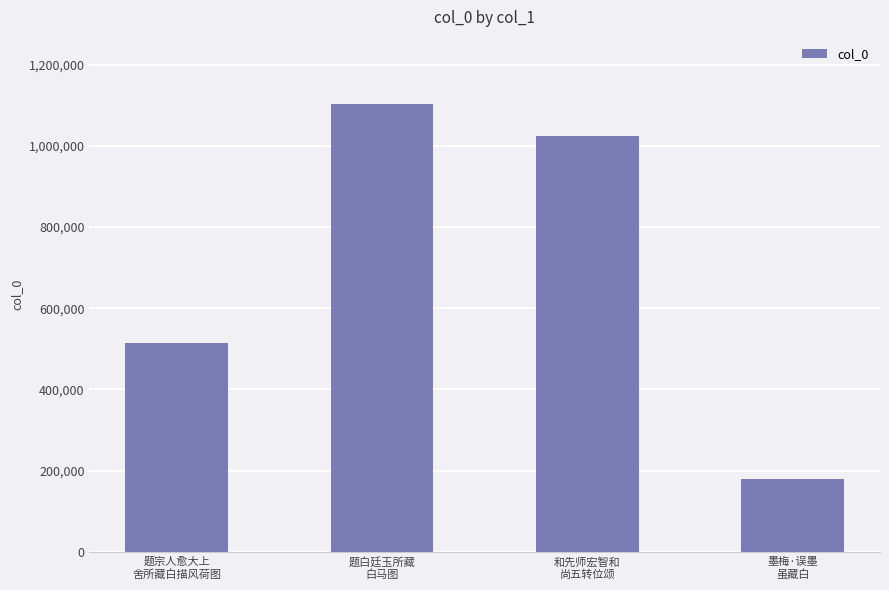

At which label is the value closest to 640933?

题宗人愈大上
舍所藏白描风荷图